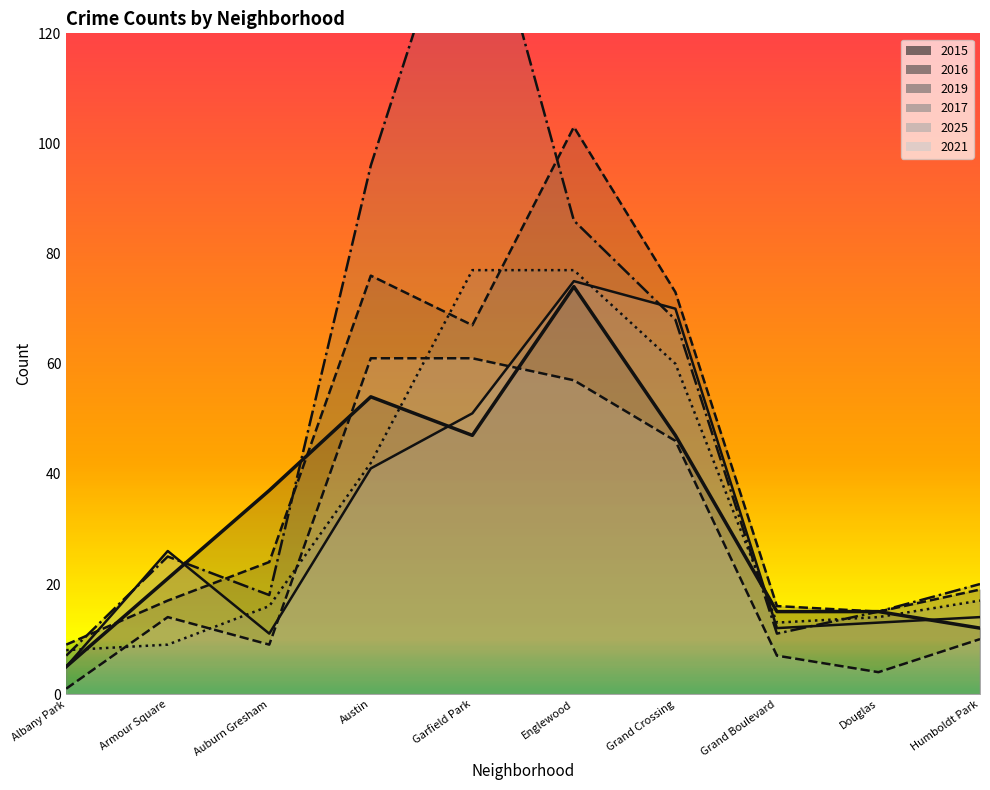

List the series in order of their peak value, lowest first.

2021, 2015, 2025, 2017, 2016, 2019